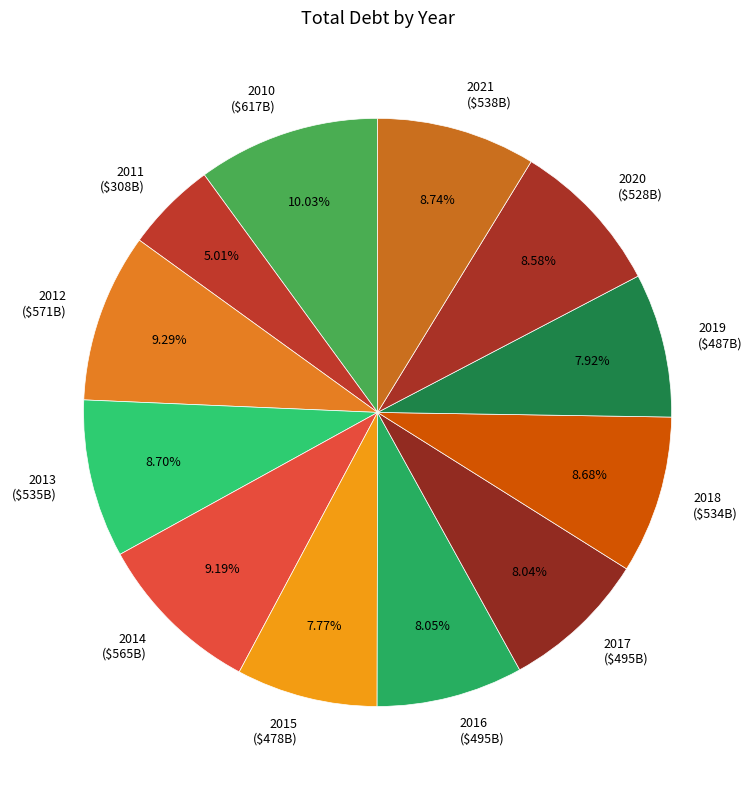

Count the number of slices in the pie.

12